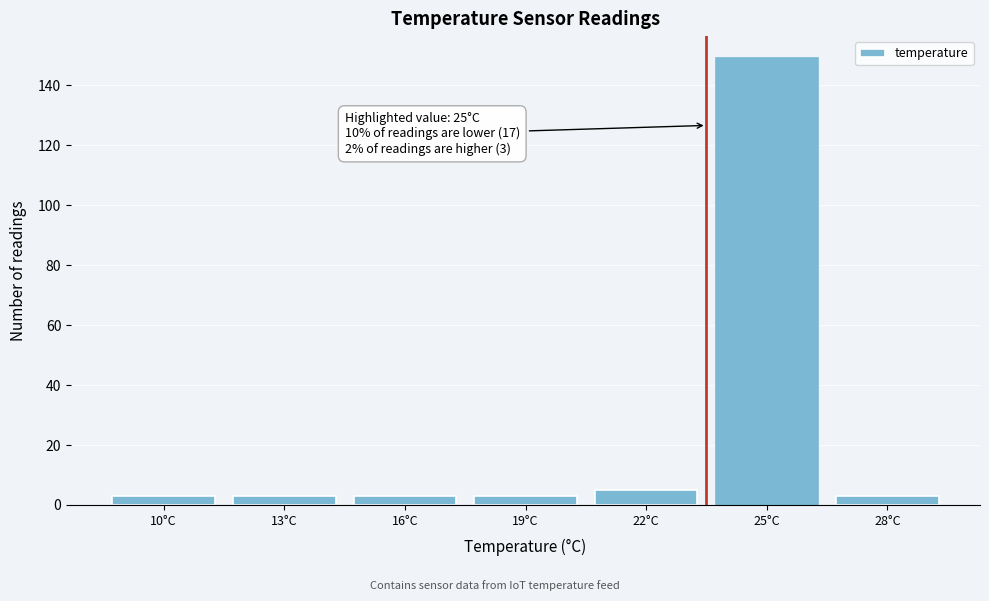

Reading left to right, transcribe all the data shown in this chart.

3	3	3	3	5	149	3